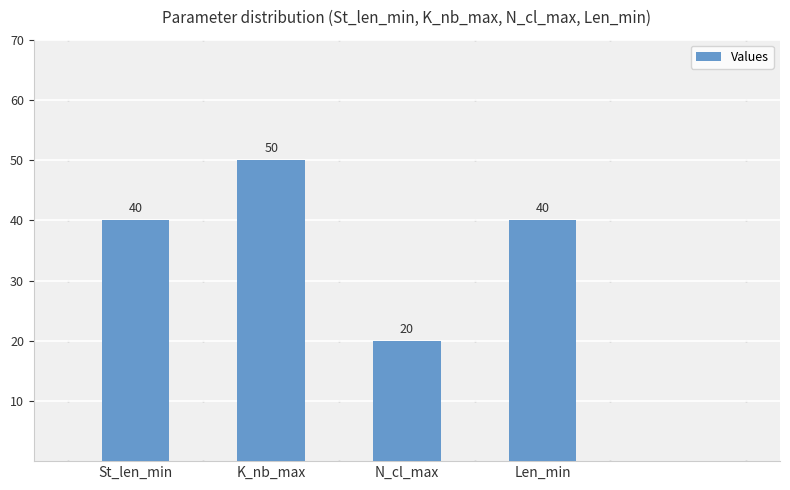

What is the difference between the values at N_cl_max and St_len_min?

20